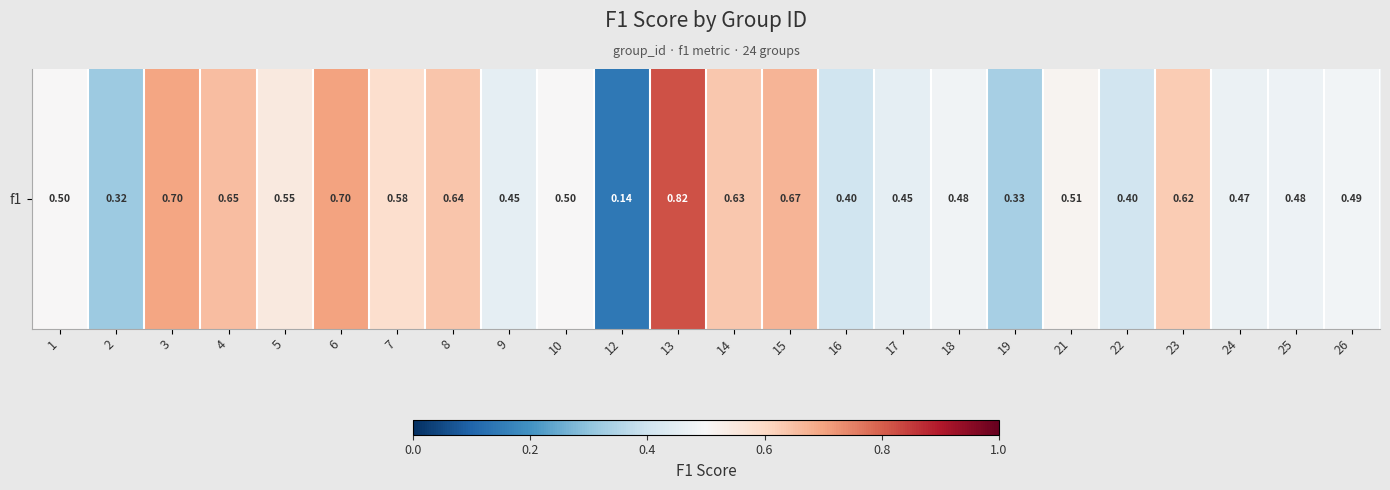

Reading left to right, what are all the values shown in this chart?

1=0.5	2=0.3	3=0.7	4=0.7	5=0.5	6=0.7	7=0.6	8=0.6	9=0.5	10=0.5	12=0.1	13=0.8	14=0.6	15=0.7	16=0.4	17=0.5	18=0.5	19=0.3	21=0.5	22=0.4	23=0.6	24=0.5	25=0.5	26=0.5